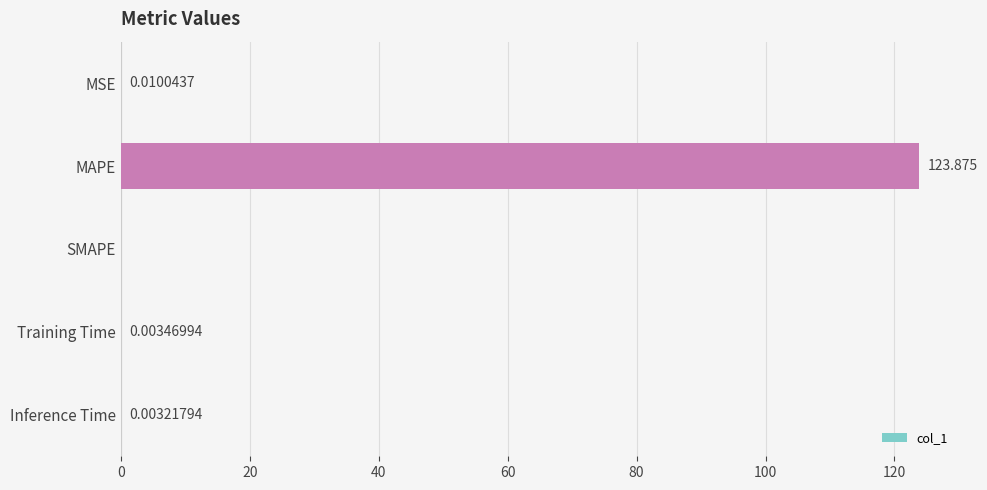

At which category does the chart reach its peak across all series?

MAPE